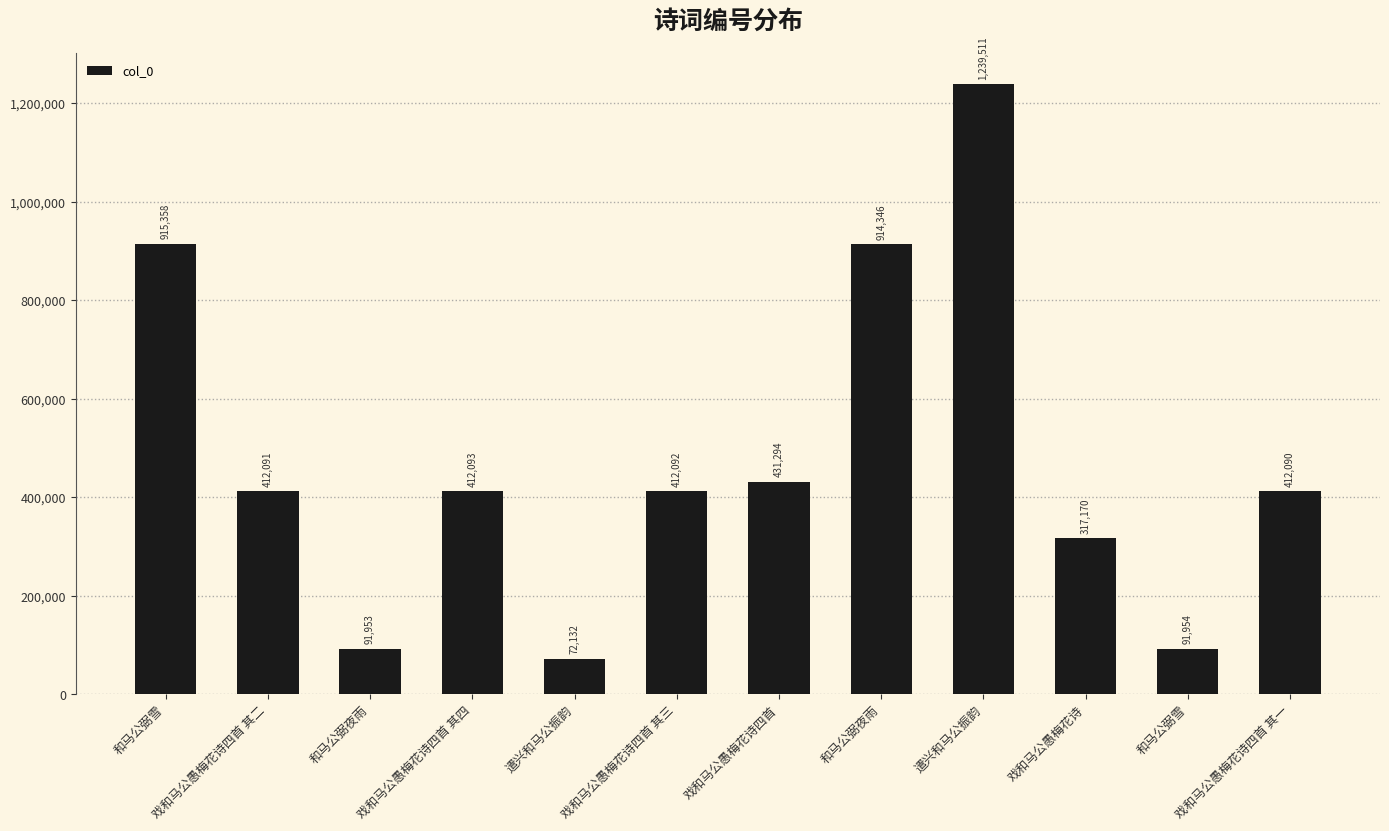

How many data points are less than 412092?

6